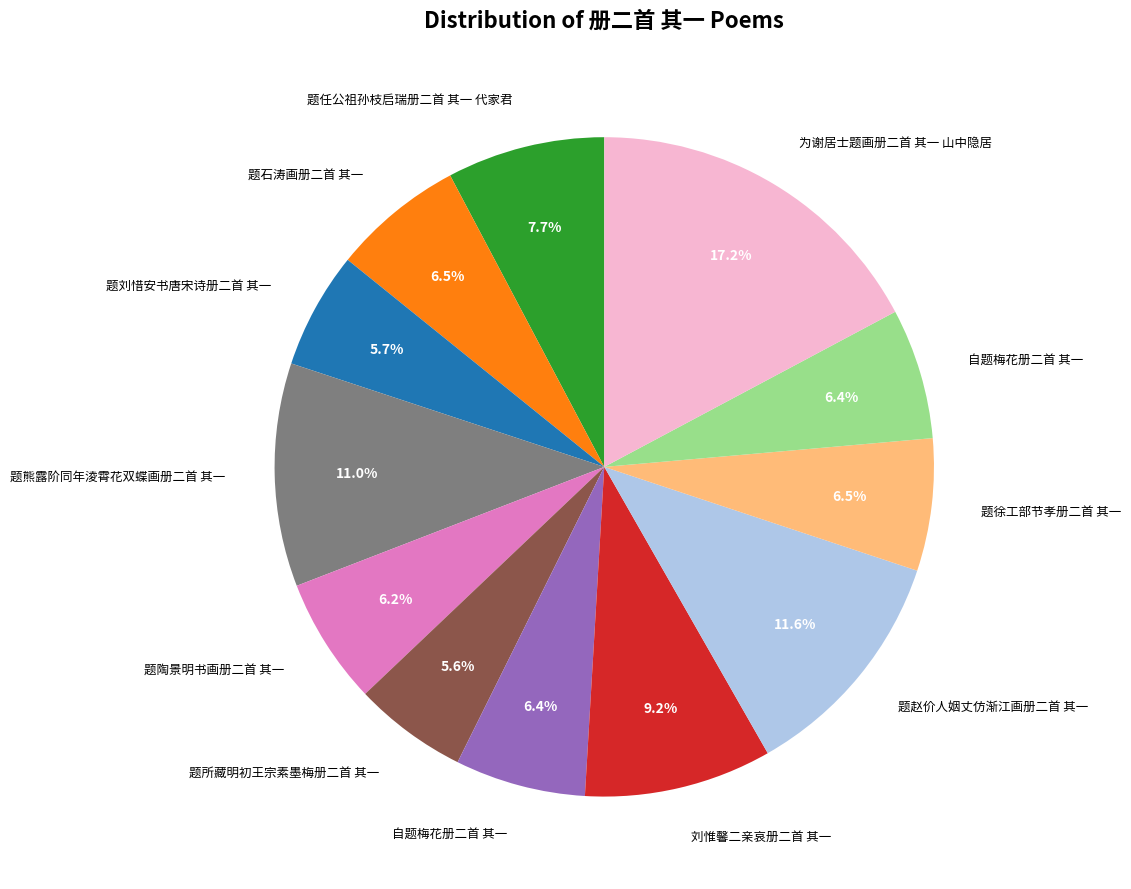

Does any single category account for the majority?

No